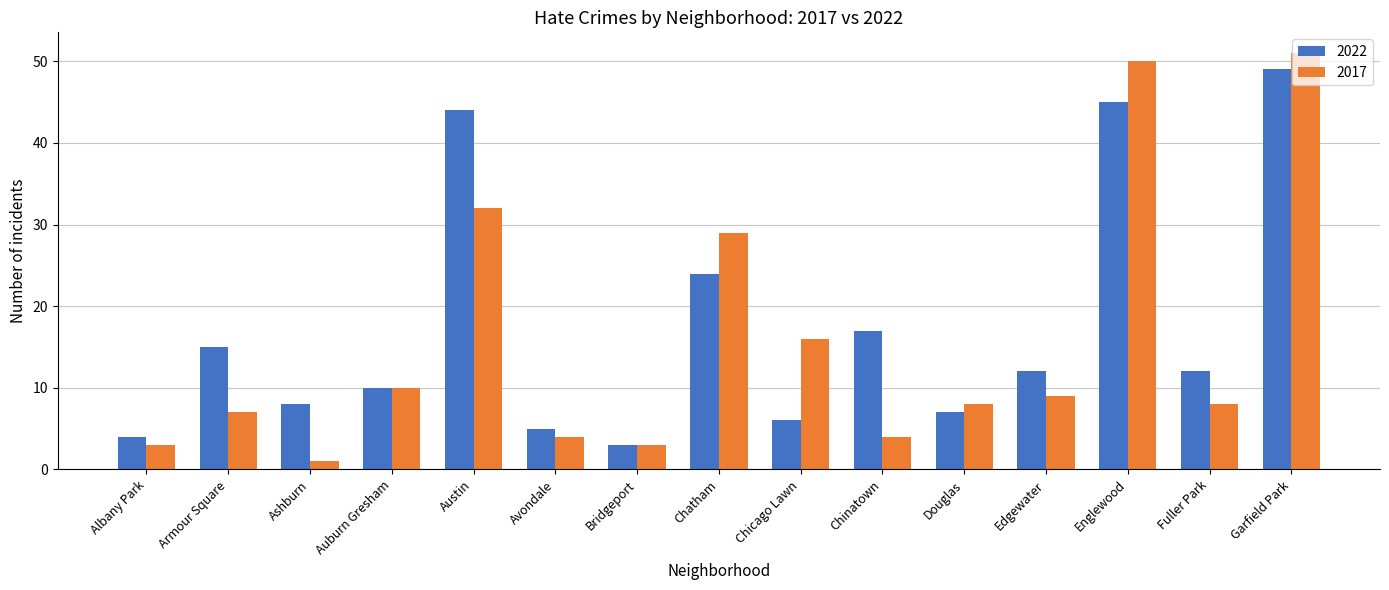

What is the label of the 3rd bar from the right?

Englewood